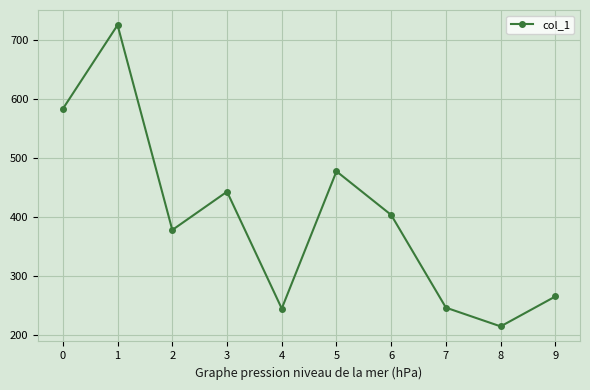

What is the value of the 6th point from the left?

477.9